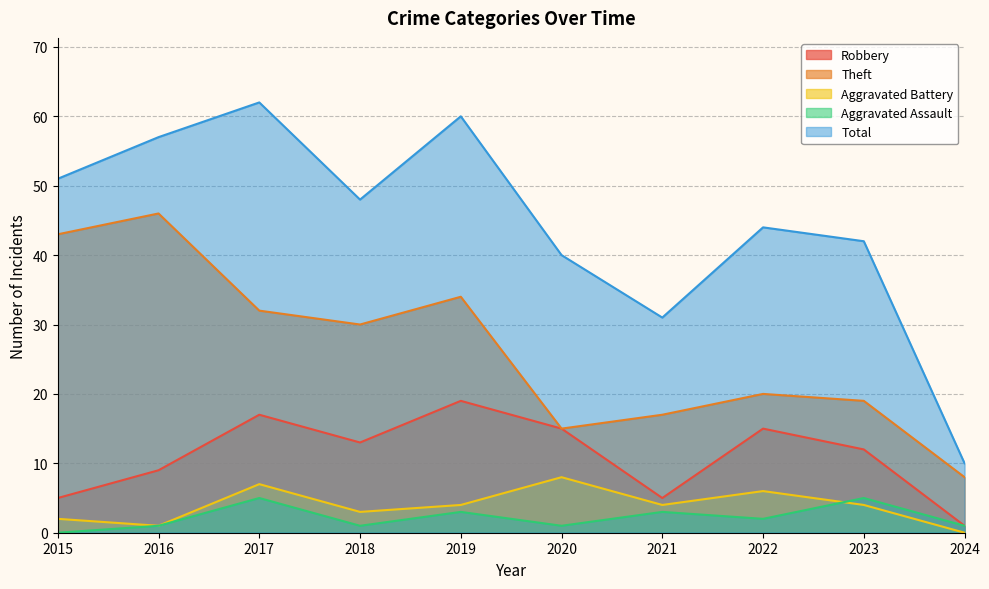

Which category has the lowest value in the Total series?

2024